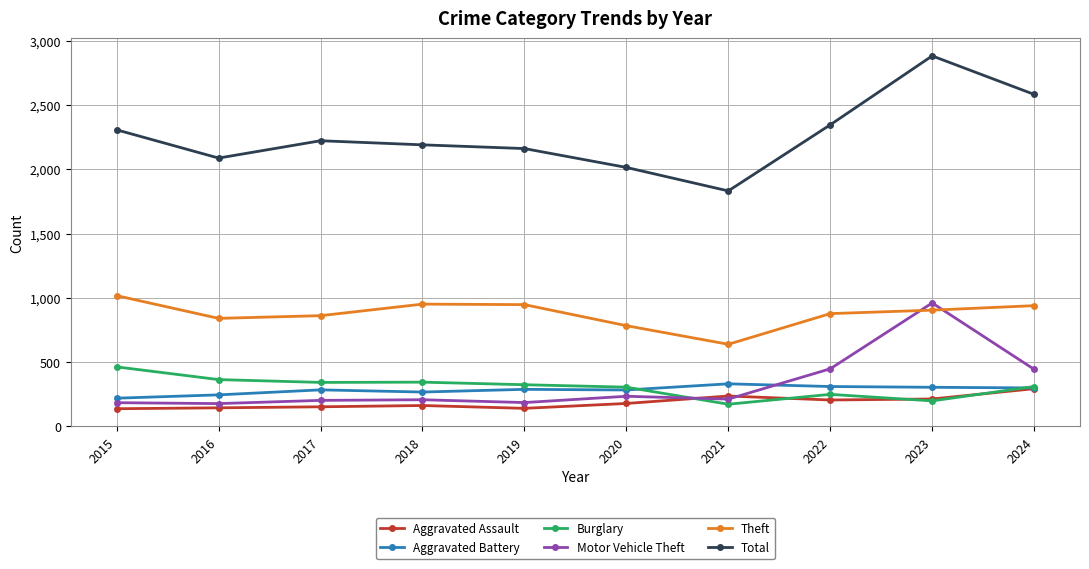

What is the value of the Aggravated Battery point at the 8th from the left?

309